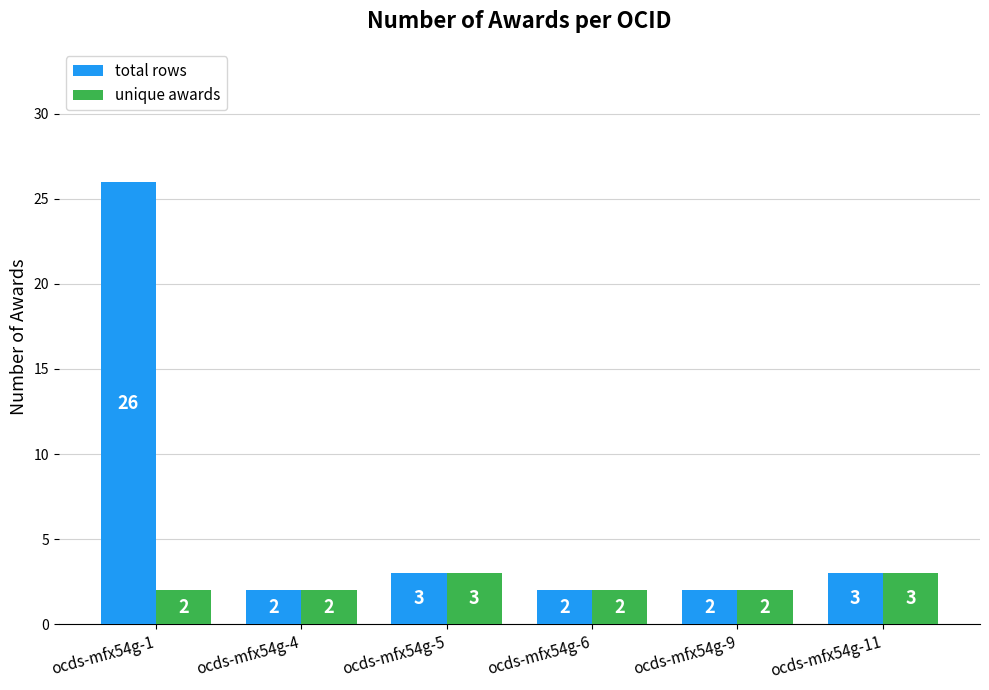

Reading left to right, list all the values displayed in this chart.

total rows: 26	2	3	2	2	3
unique awards: 2	2	3	2	2	3